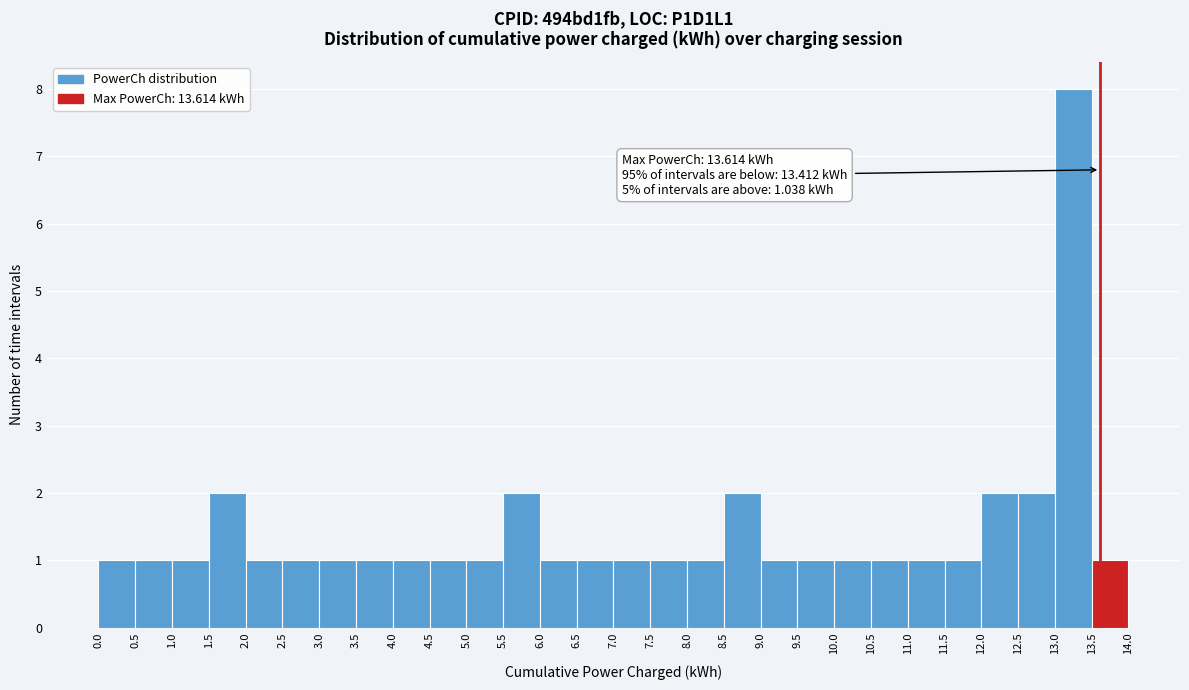

Which range on the x-axis has the tallest bar?

13.0 to 13.5